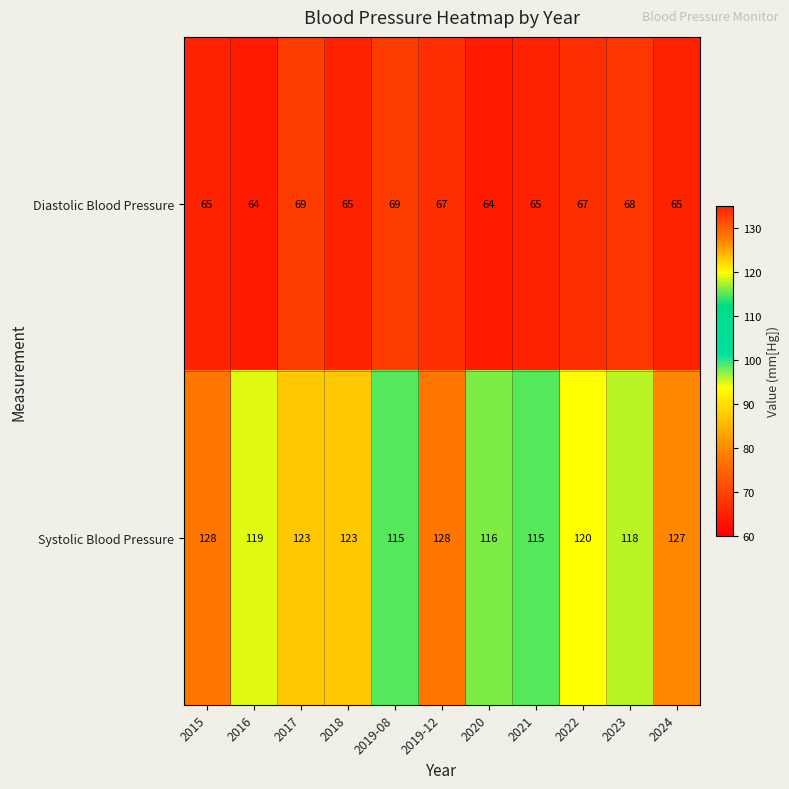

At which label is Systolic Blood Pressure closest to 121?

2022